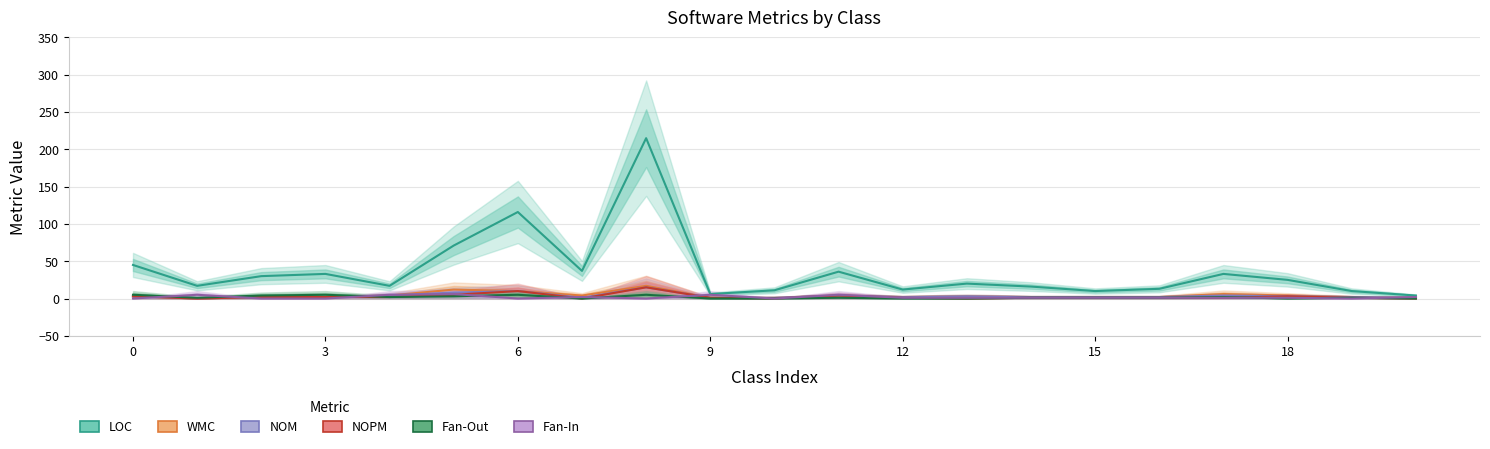

Count the number of categories in the chart.

21